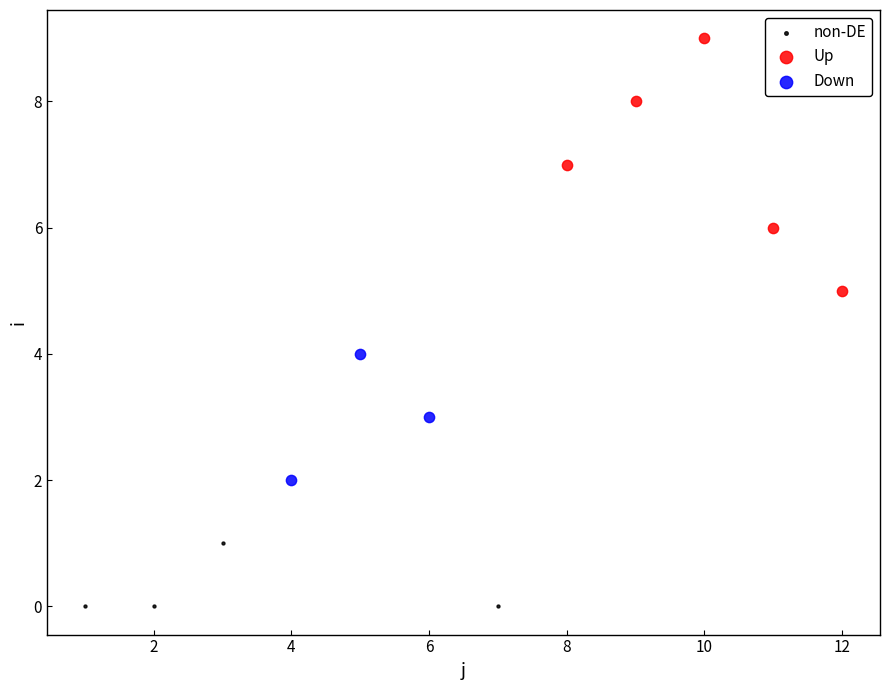

Which series contains the lowest Y value?

non-DE